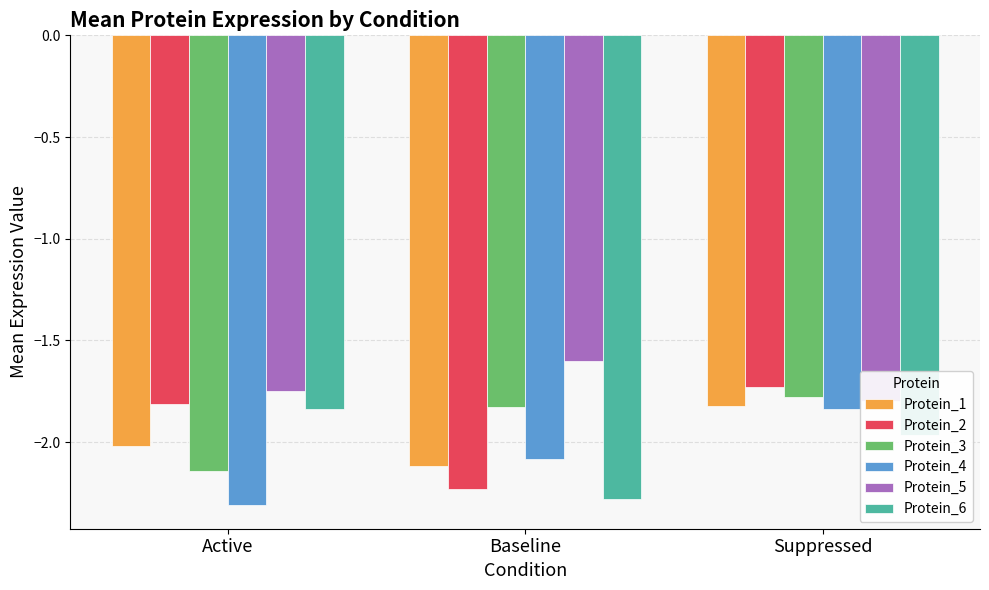

What position from the right is Baseline?

2